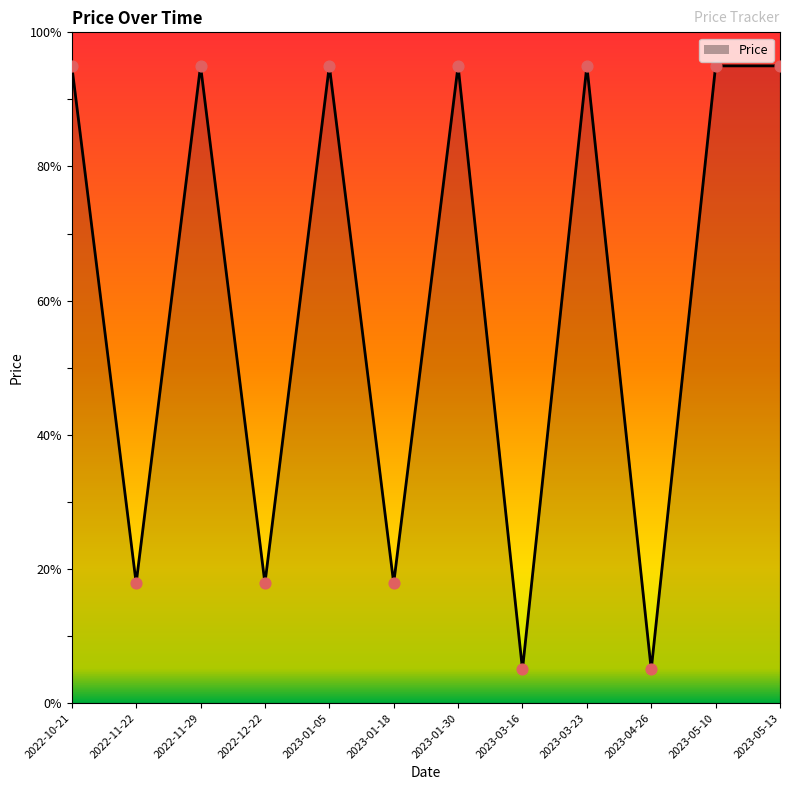

Which has a higher value, 2022-11-29 or 2023-01-18?

2022-11-29